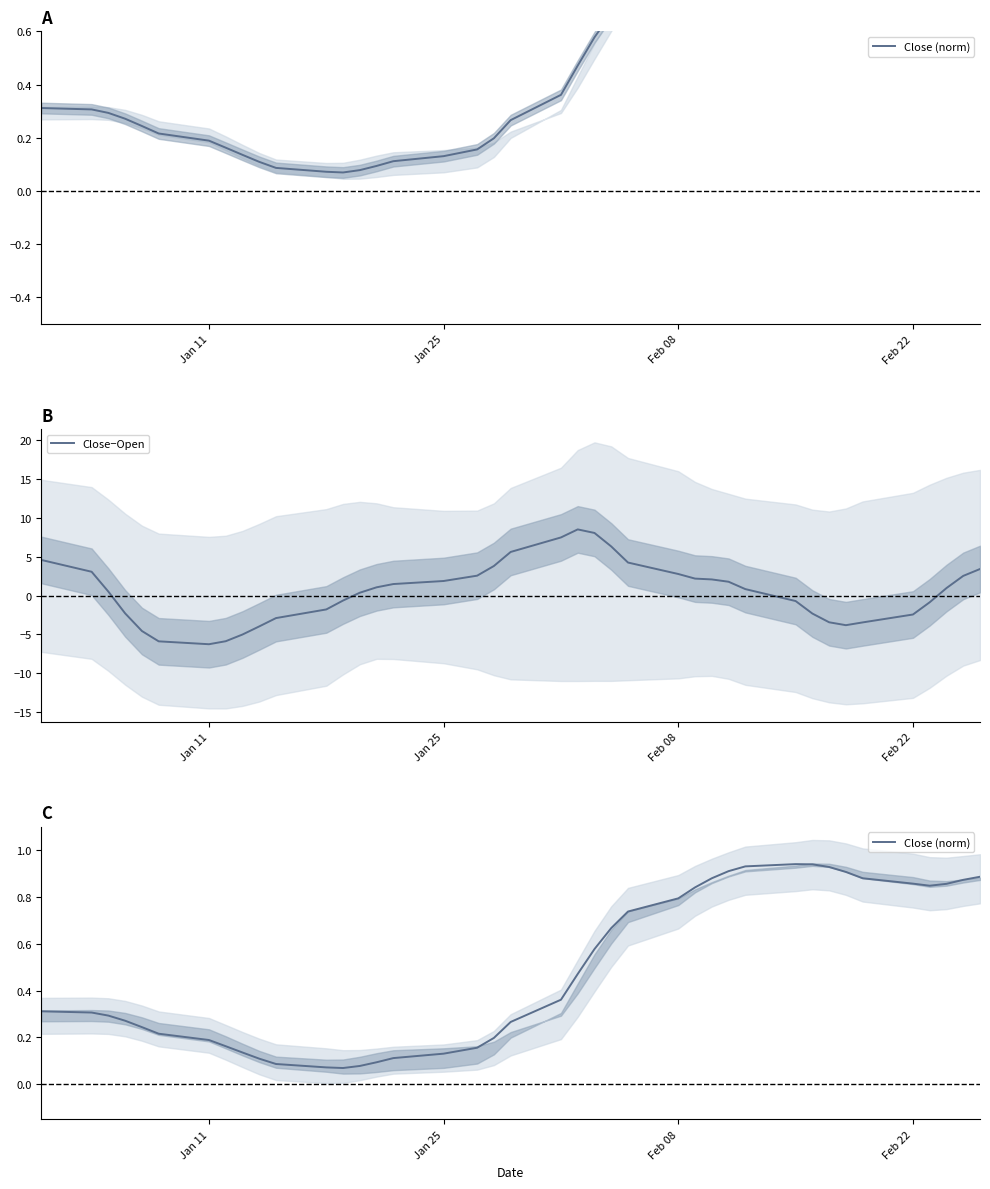

Is the value of Close−Open at 19 greater than the value of Close (norm) at 29?

Yes